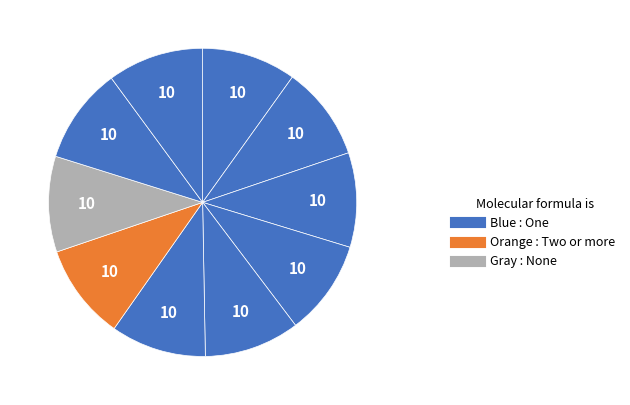

How many segments does this pie chart have?

10